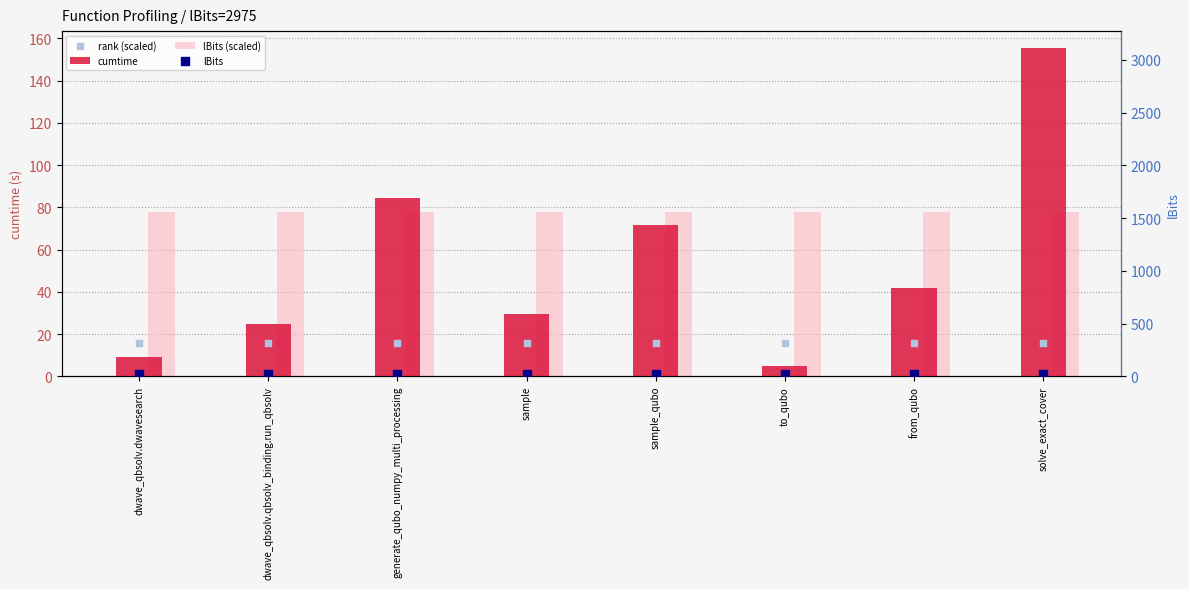

At which category is the sum across all series the highest?

solve_exact_cover